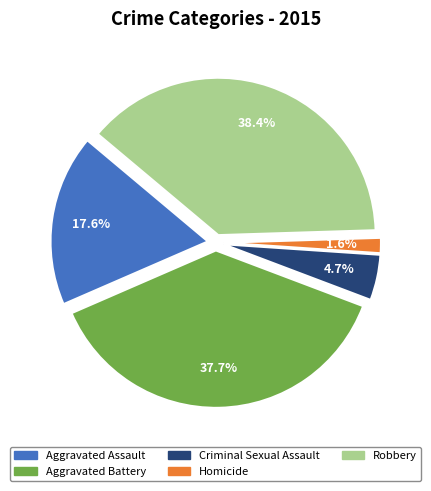

How many slices are in this pie chart?

5